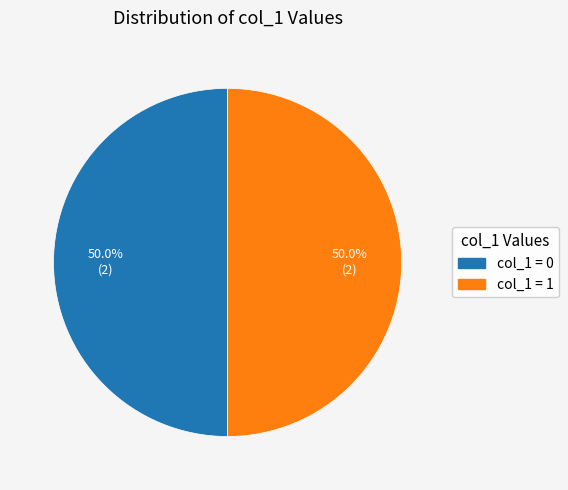

What is the ratio of the value at col_1 = 1 to the value at col_1 = 0?

1.0